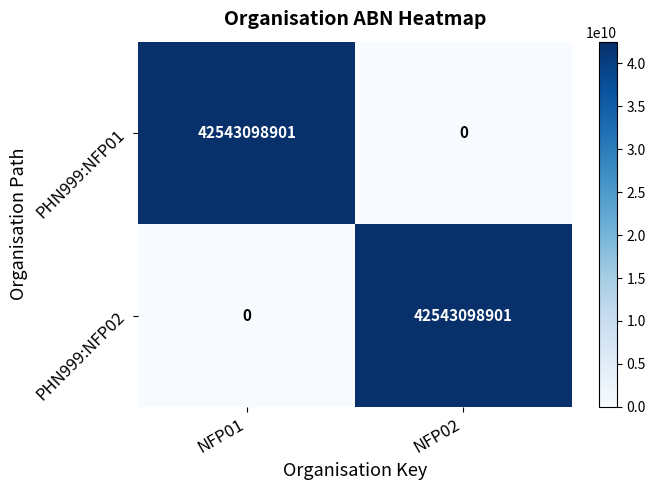

Reading left to right, list all the values displayed in this chart.

PHN999:NFP01: NFP01=42543098901	NFP02=0
PHN999:NFP02: NFP01=0	NFP02=42543098901